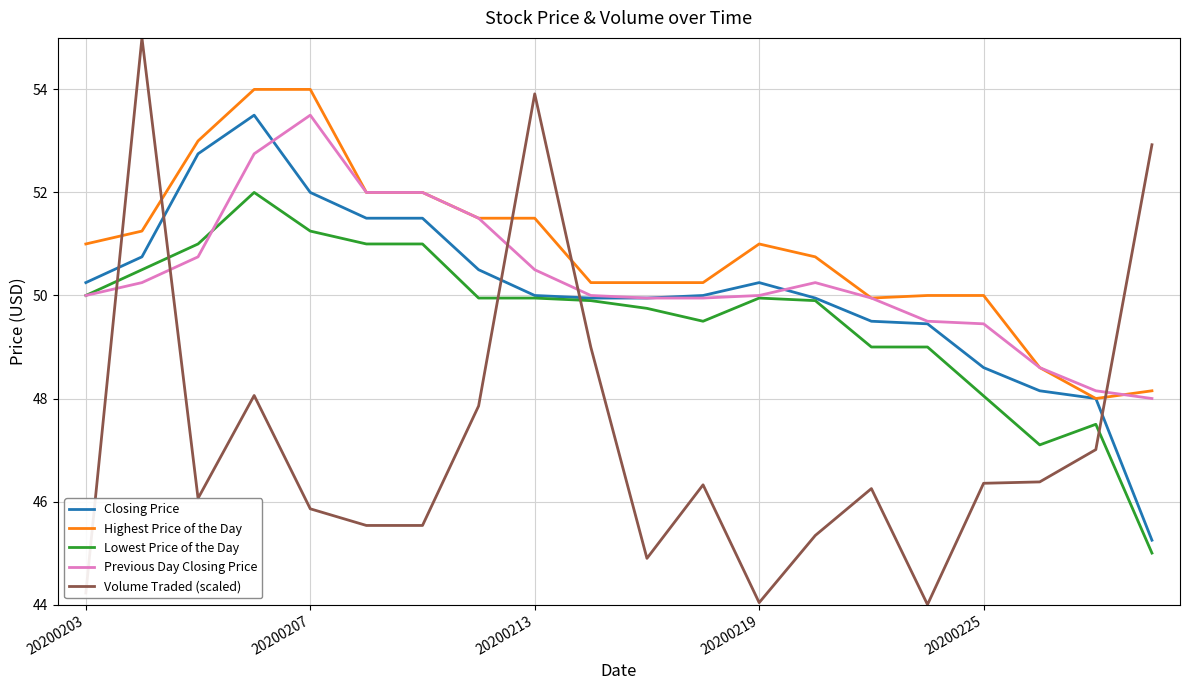

Which series has the widest spread of values?

Volume Traded (scaled)